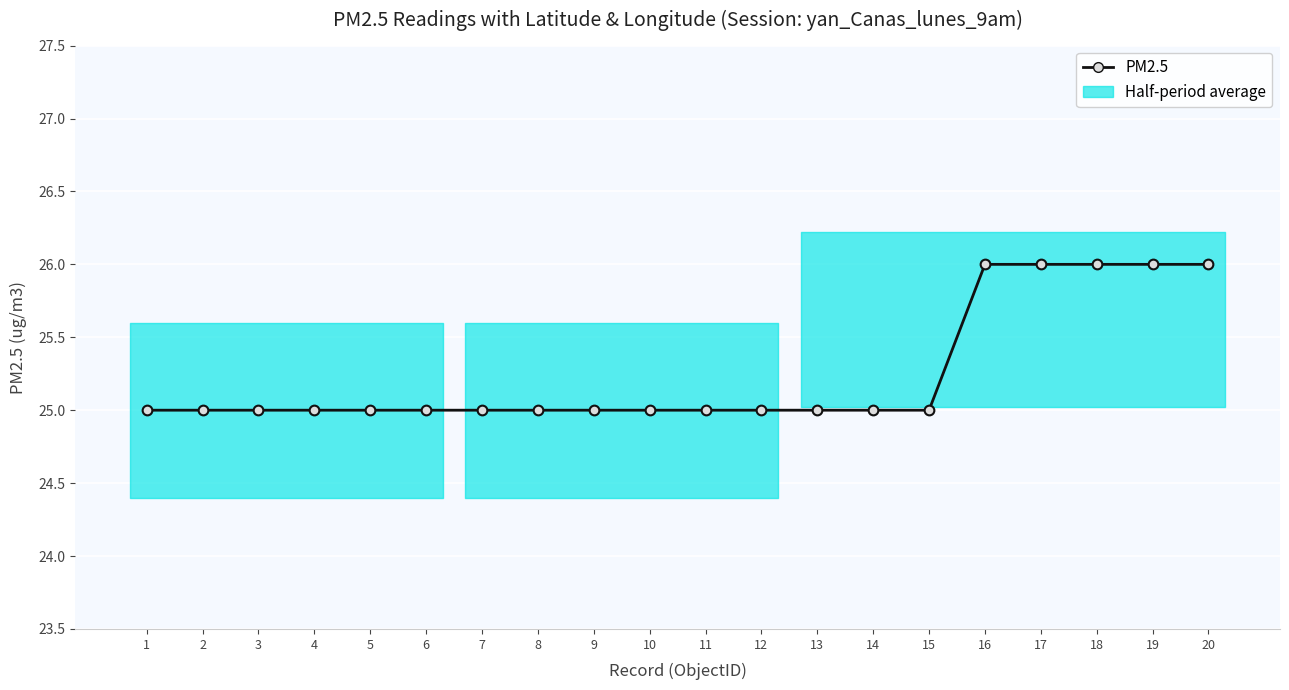

What is the greatest value displayed?

26